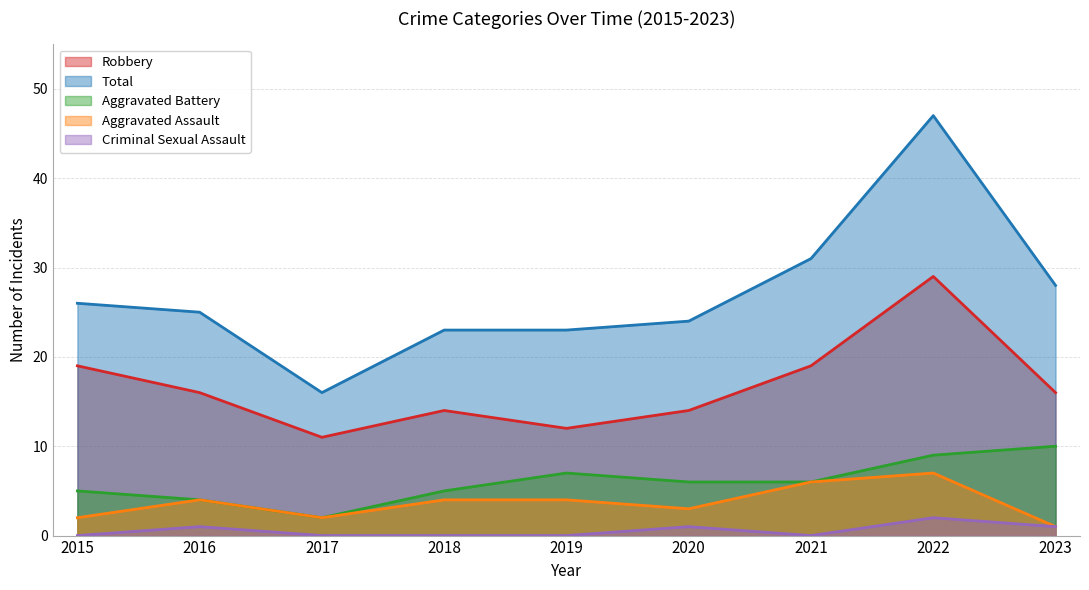

Rank the series by their maximum value, from highest to lowest.

Total, Robbery, Aggravated Battery, Aggravated Assault, Criminal Sexual Assault